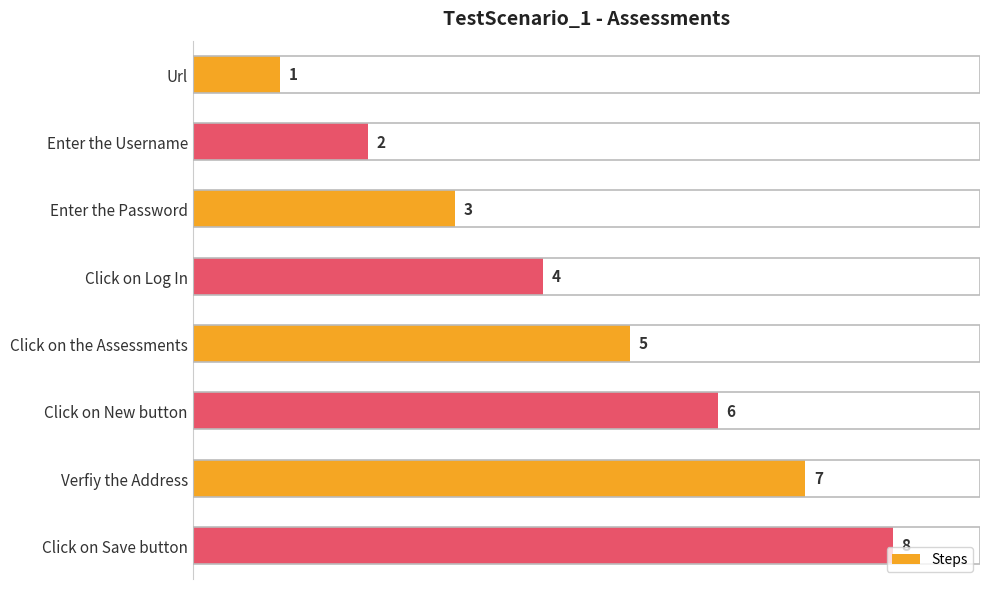

What is the greatest value displayed?

8